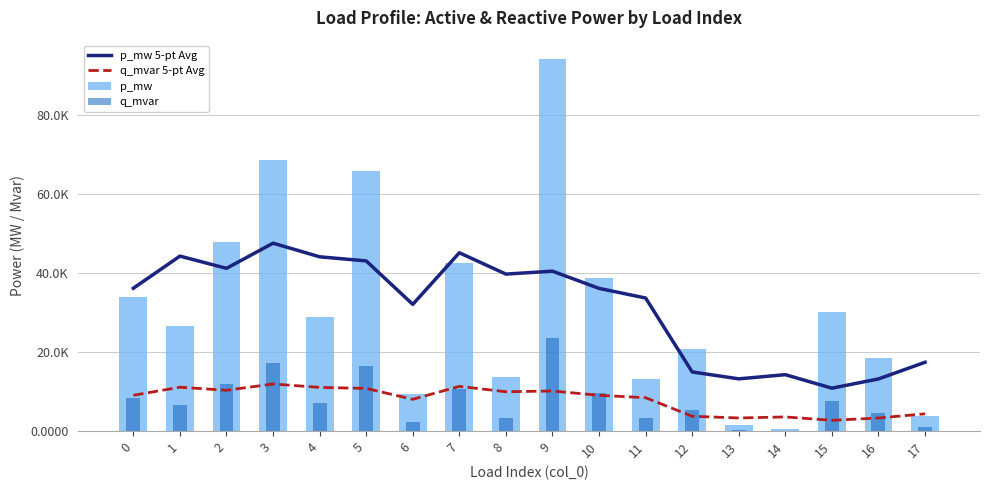

What are all the series names shown in the legend?

p_mw 5-pt Avg, q_mvar 5-pt Avg, p_mw, q_mvar